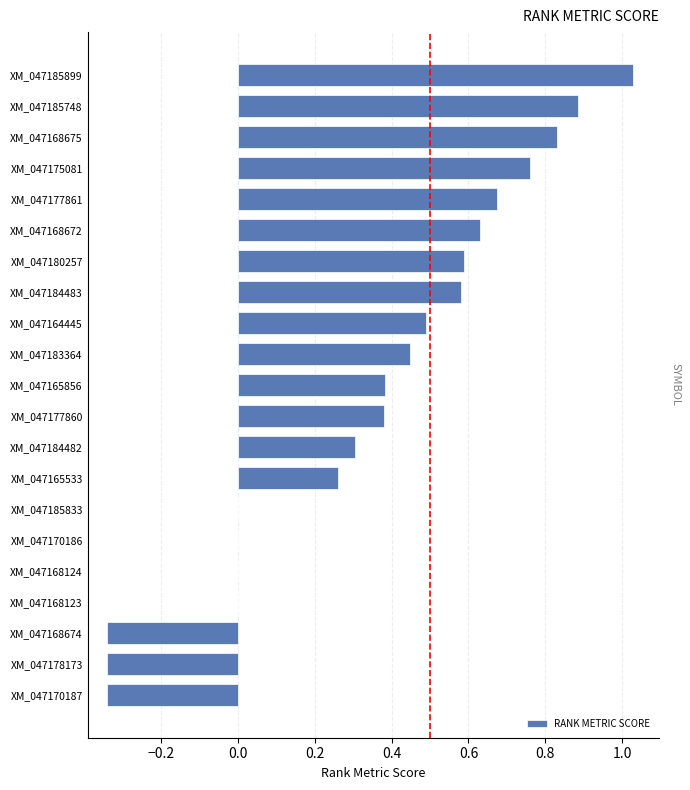

Does the chart contain stacked bars?

No